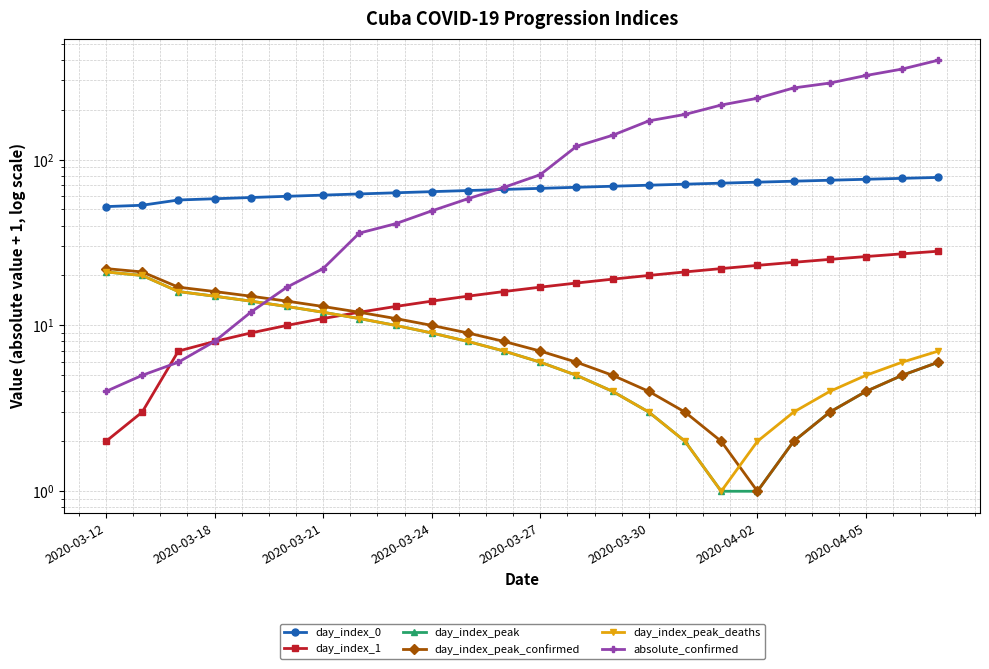

The absolute_confirmed series shows 4 at 2020-03-18. True or false?

False